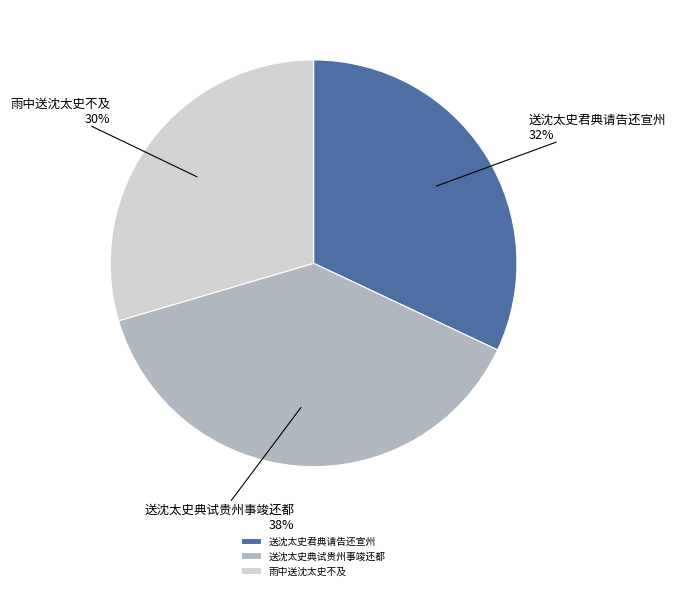

Which has a higher value, 送沈太史君典请告还宣州 or 送沈太史典试贵州事竣还都?

送沈太史典试贵州事竣还都